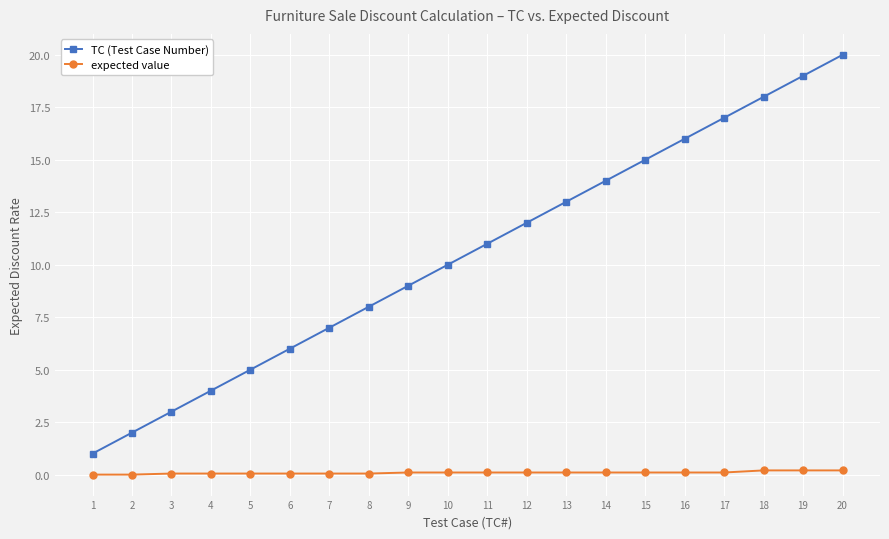

Which label corresponds to the largest value in the chart?

20